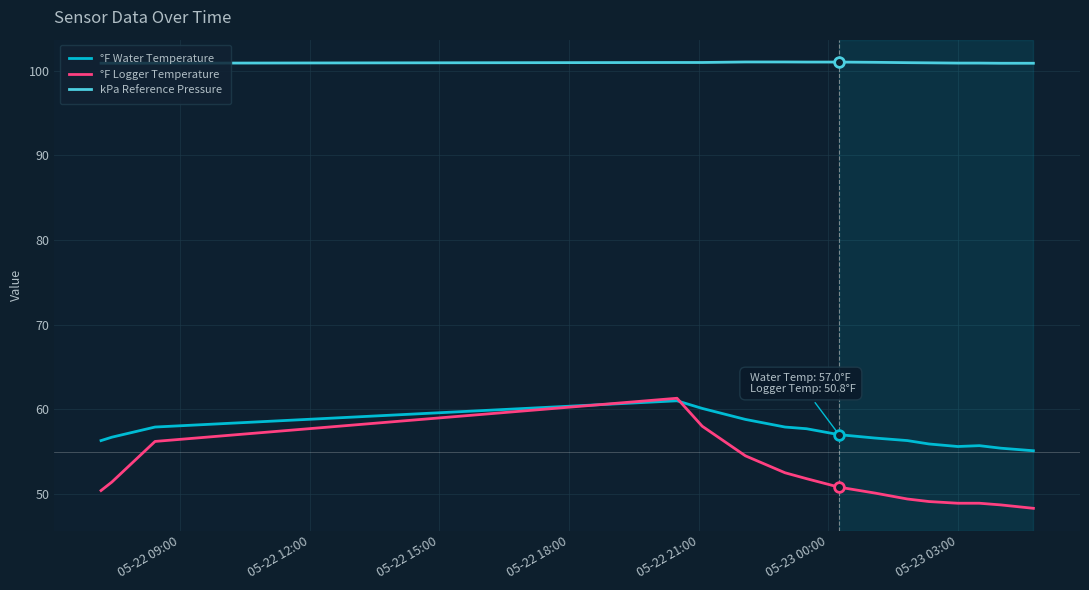

What is the minimum value shown in the chart?

48.3